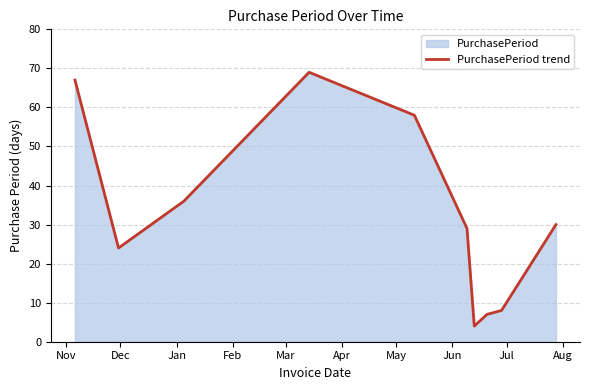

How many points are lower than both their immediate neighbors (excluding endpoints)?

2